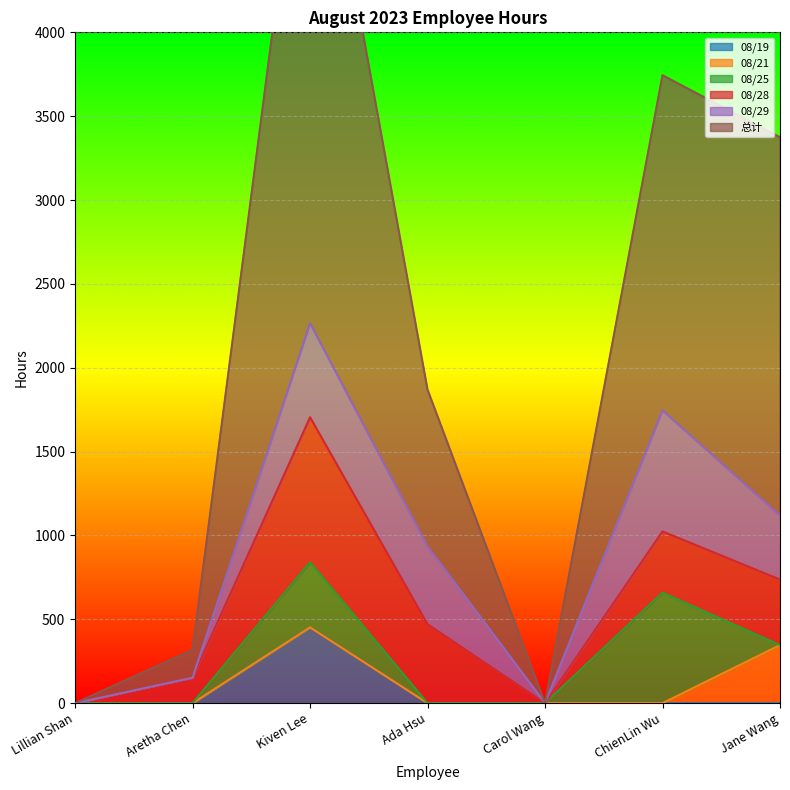

What position from the left is ChienLin Wu?

6